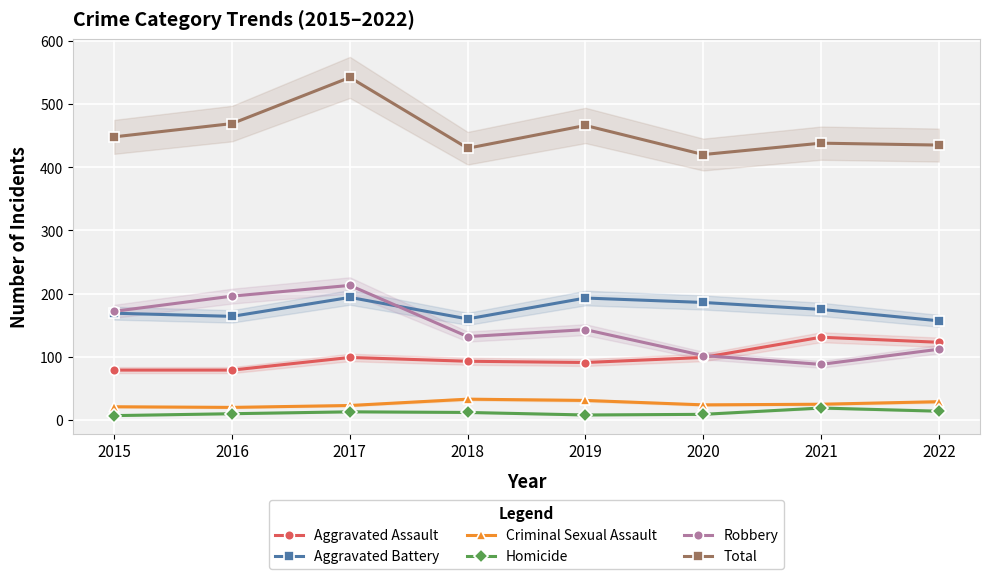

Which category has the lowest value in the Aggravated Battery series?

2022